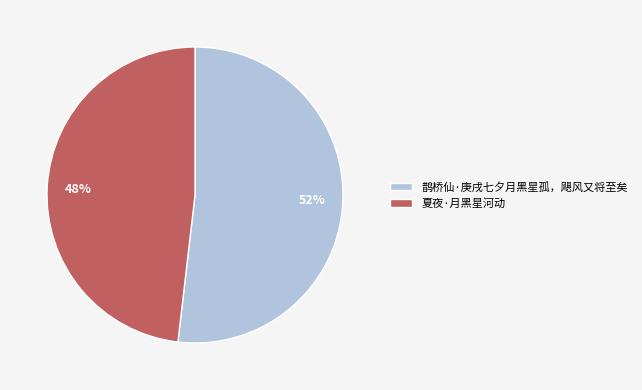

Is the sum of 夏夜·月黑星河动 and 鹊桥仙·庚戌七夕月黑星孤，飓风又将至矣 greater than half?

Yes